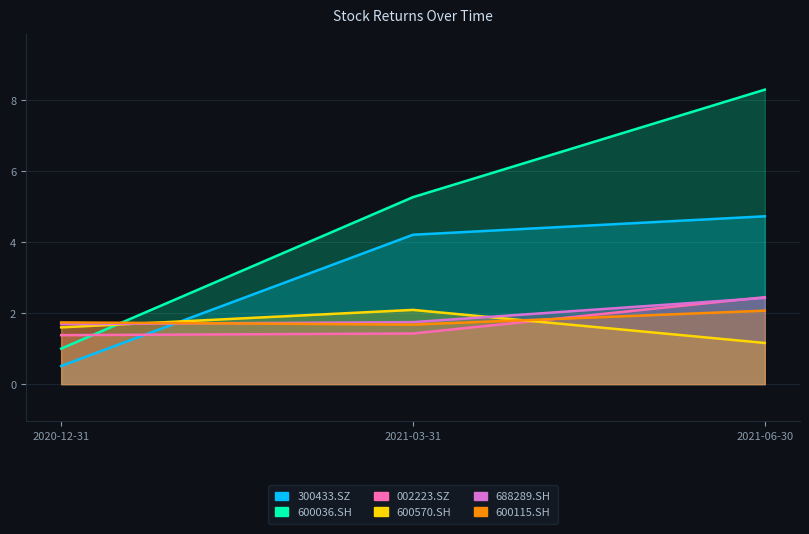

How many lines are shown in the chart?

6